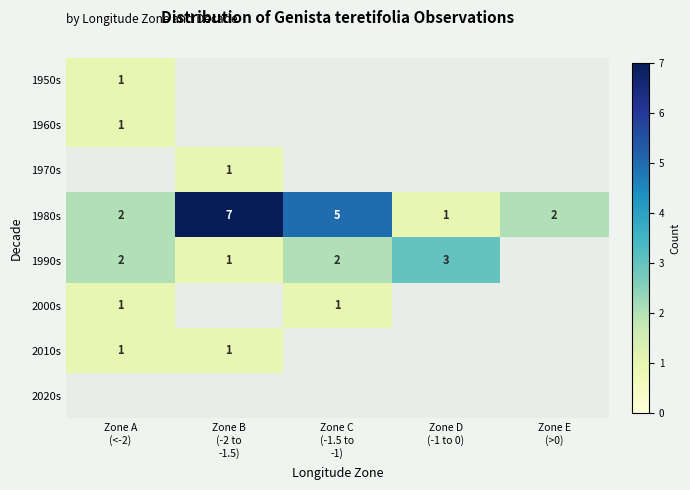

What is the difference between the maximum and minimum values in the 1970s series?

1